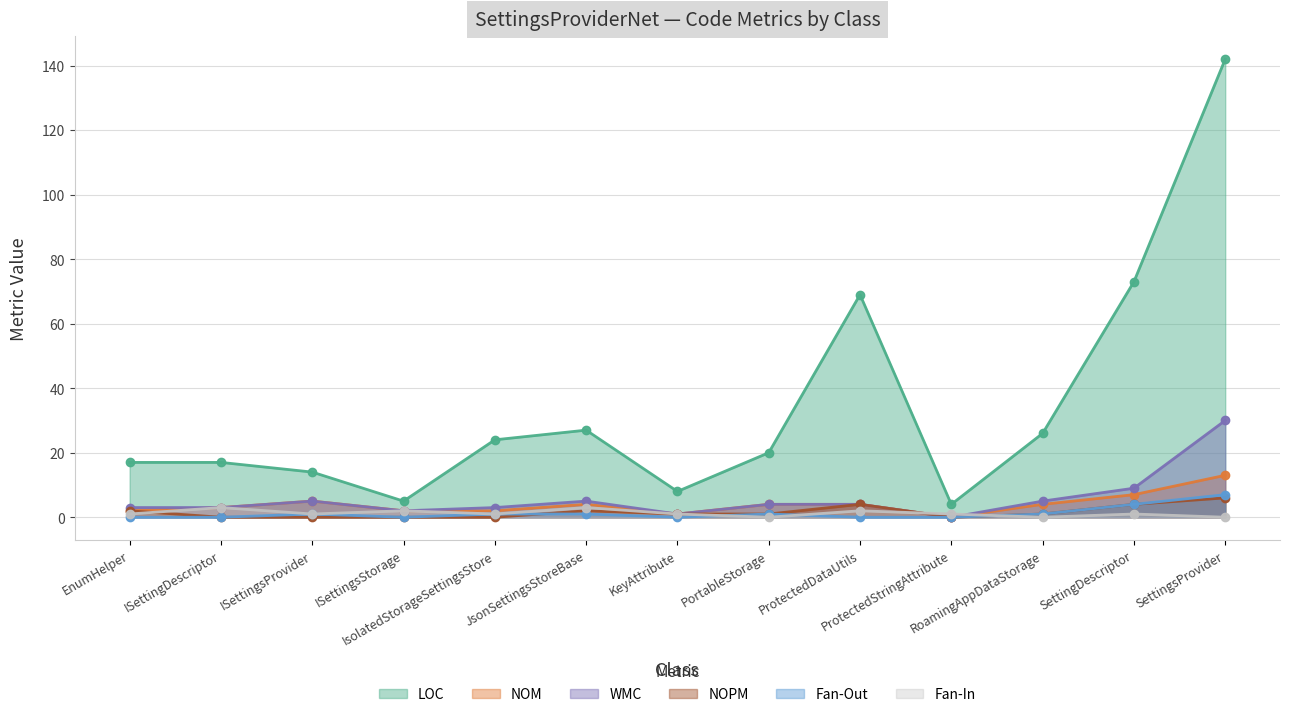

What is the greatest value displayed?

142